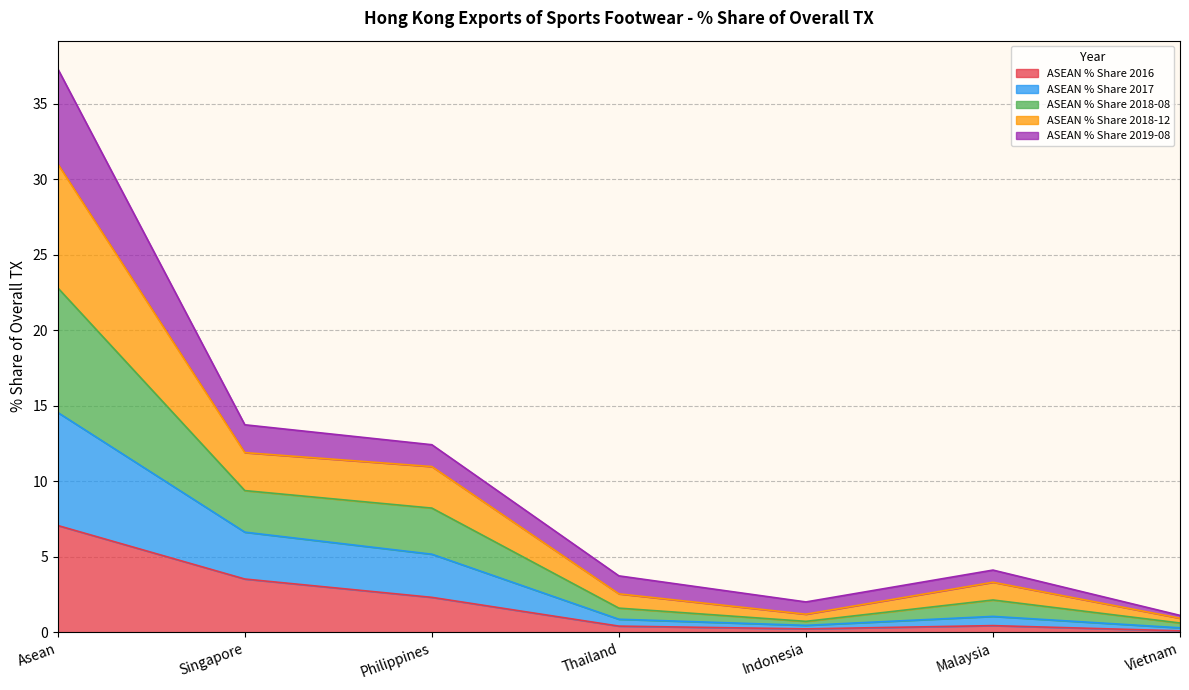

Between Indonesia and Singapore, which is larger?

Singapore